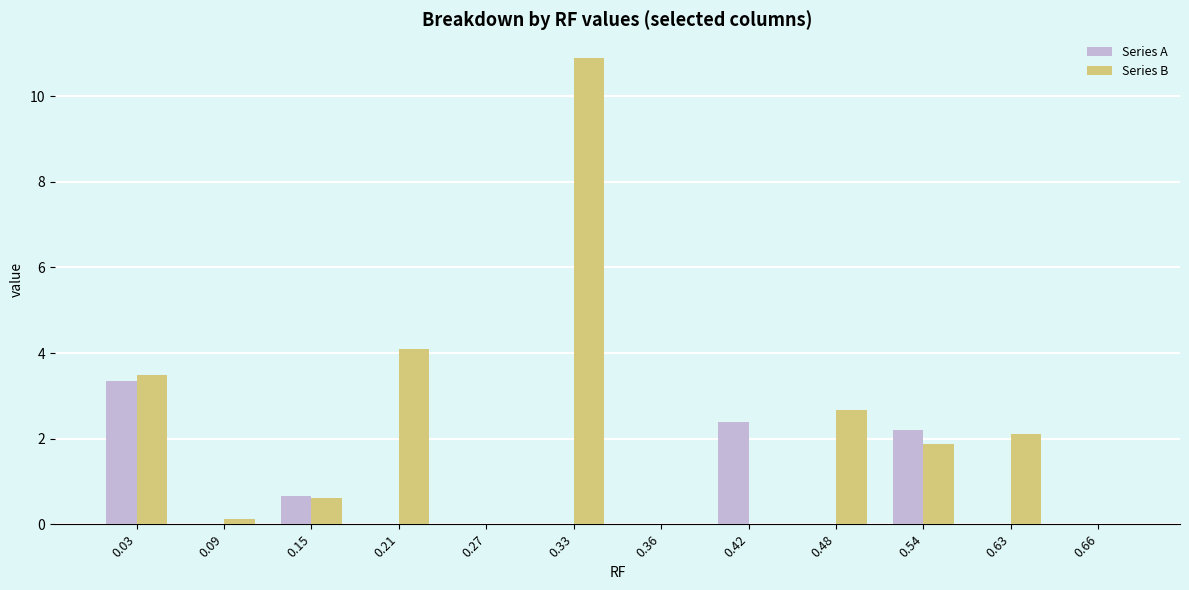

The Series B series shows -4.9 at 0.66. True or false?

False